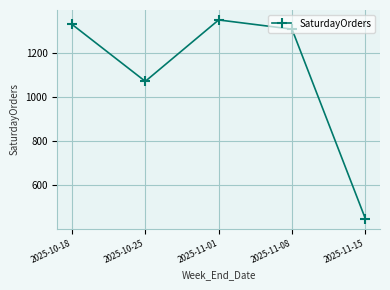

Reading left to right, extract all data points from this chart.

1333	1073	1353	1311	447